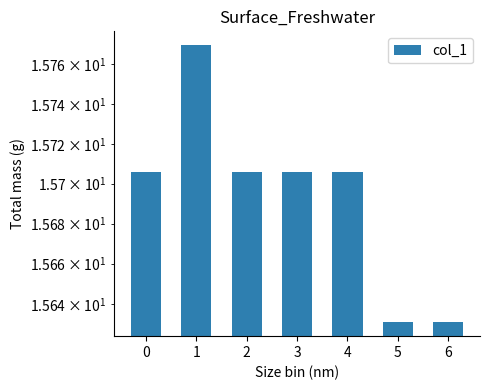

The value at 1 is 27.9. True or false?

False